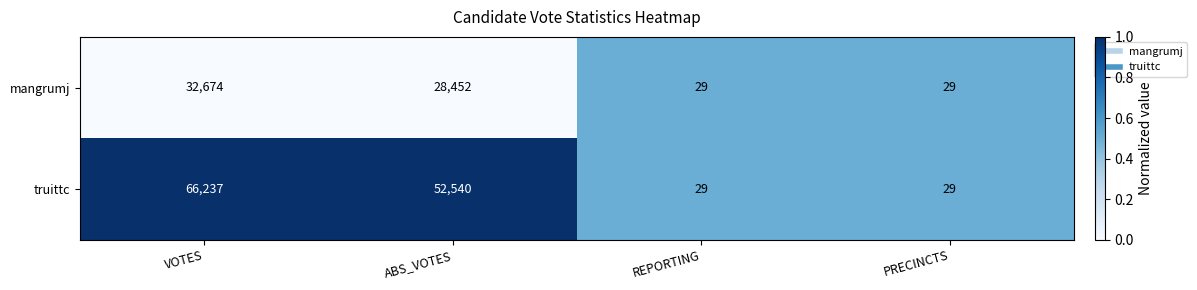

At which label is truittc closest to 33133?

ABS_VOTES